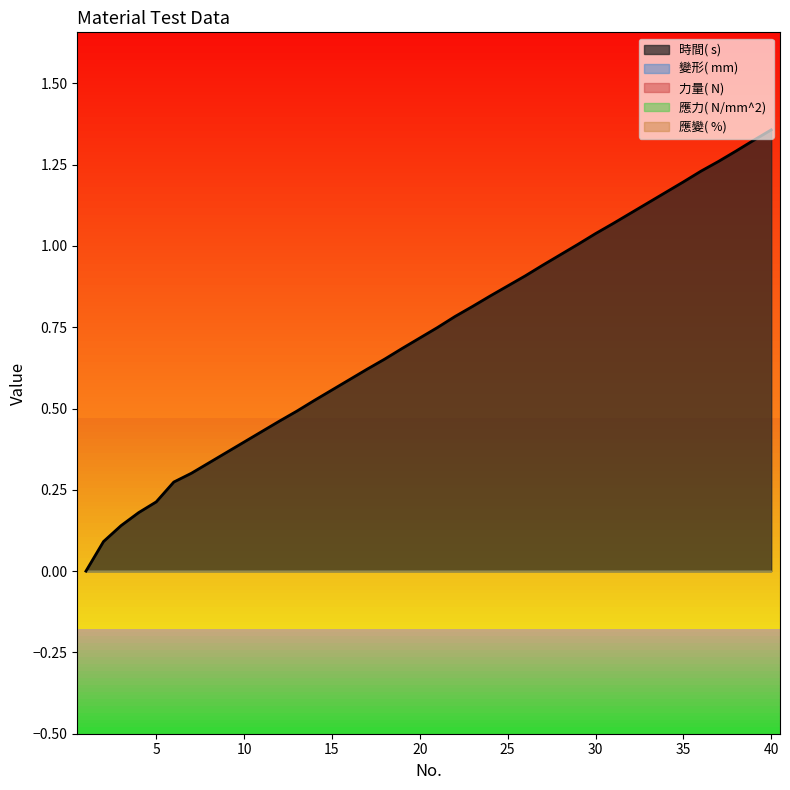

Which series has the largest range (max minus min)?

時間( s) 